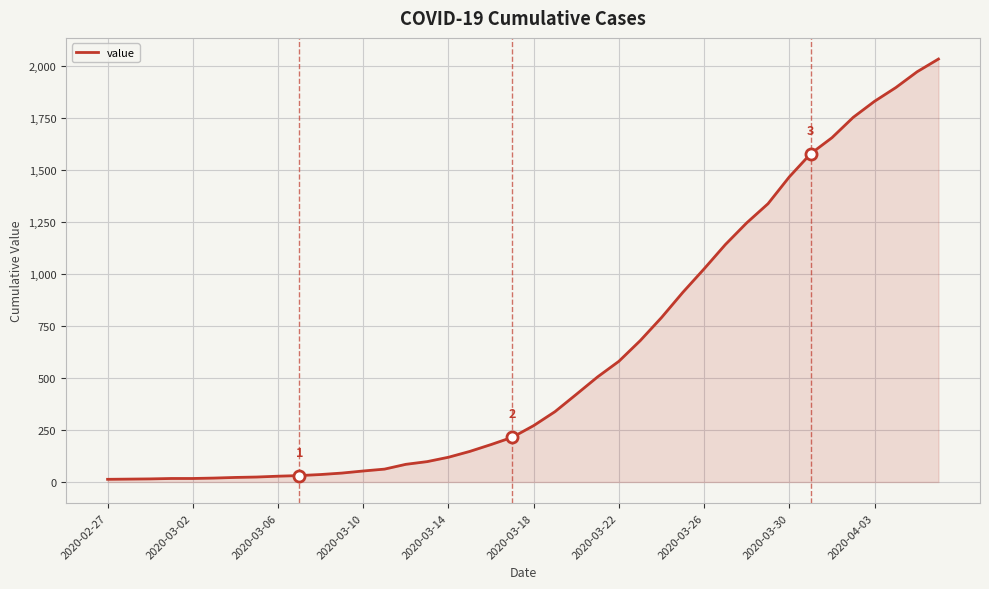

What is the maximum value shown in the chart?

2032